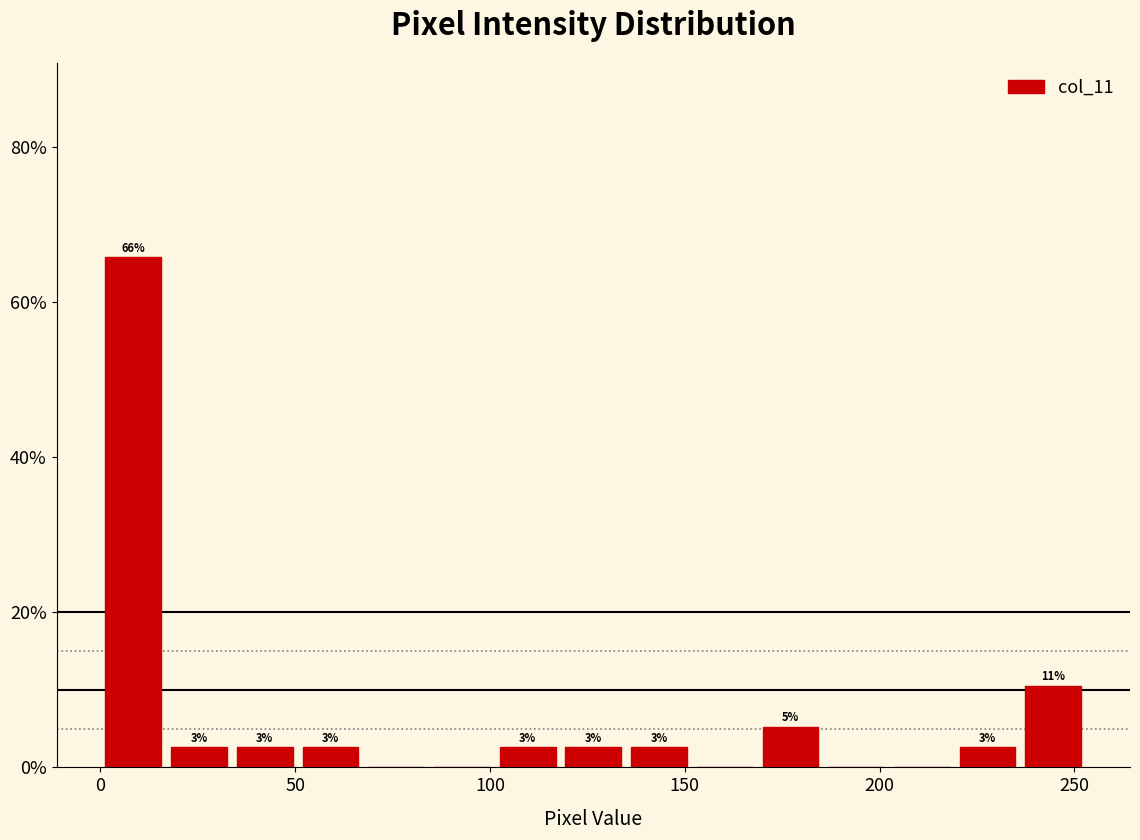

Around what value on the x-axis is the tallest bar? Give the approximate position of its centre, as read against the axis.

10